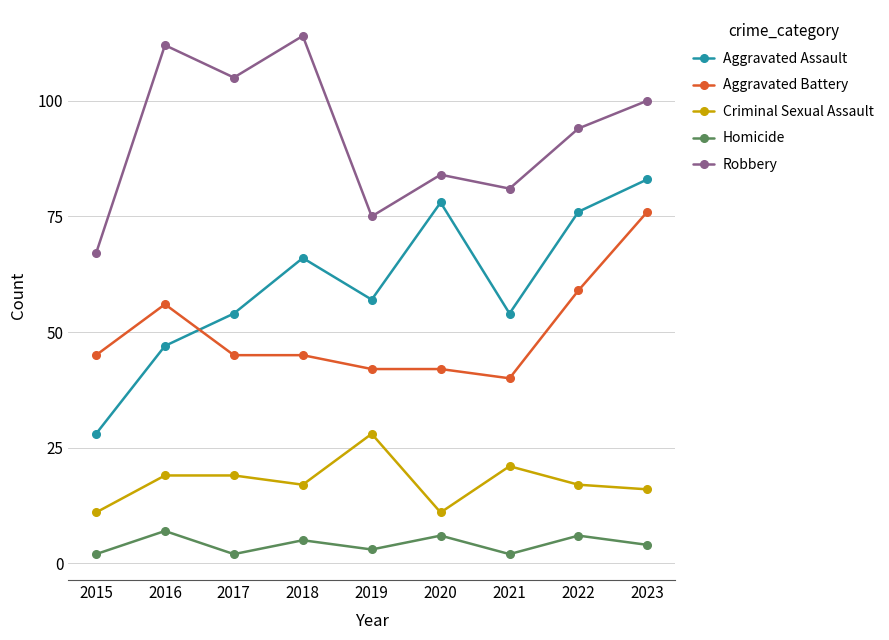

What is the minimum value shown in the chart?

2